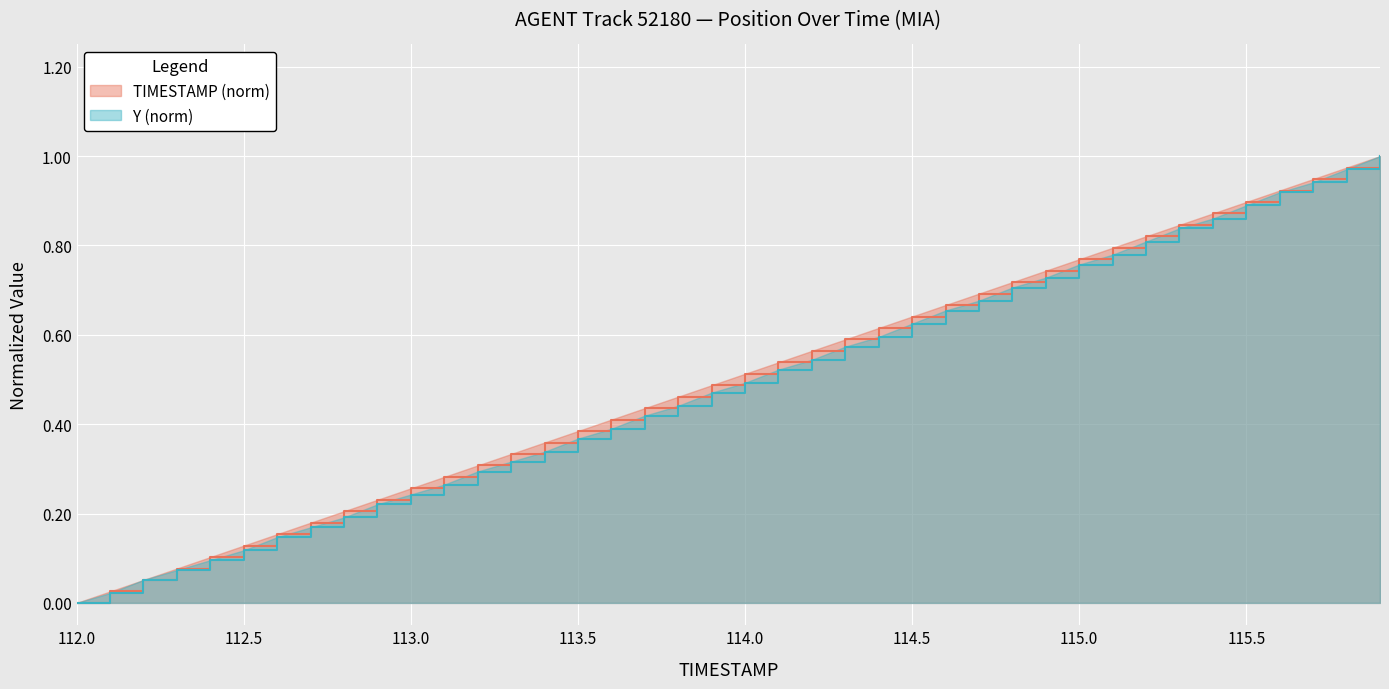

What position from the right is 112.2?

38